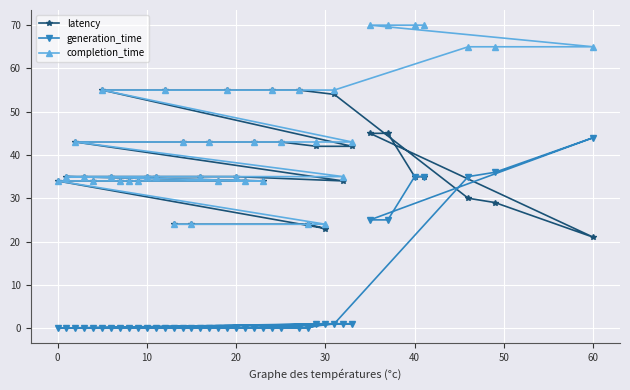

List the series in order of their overall mean, highest first.

completion_time, latency, generation_time